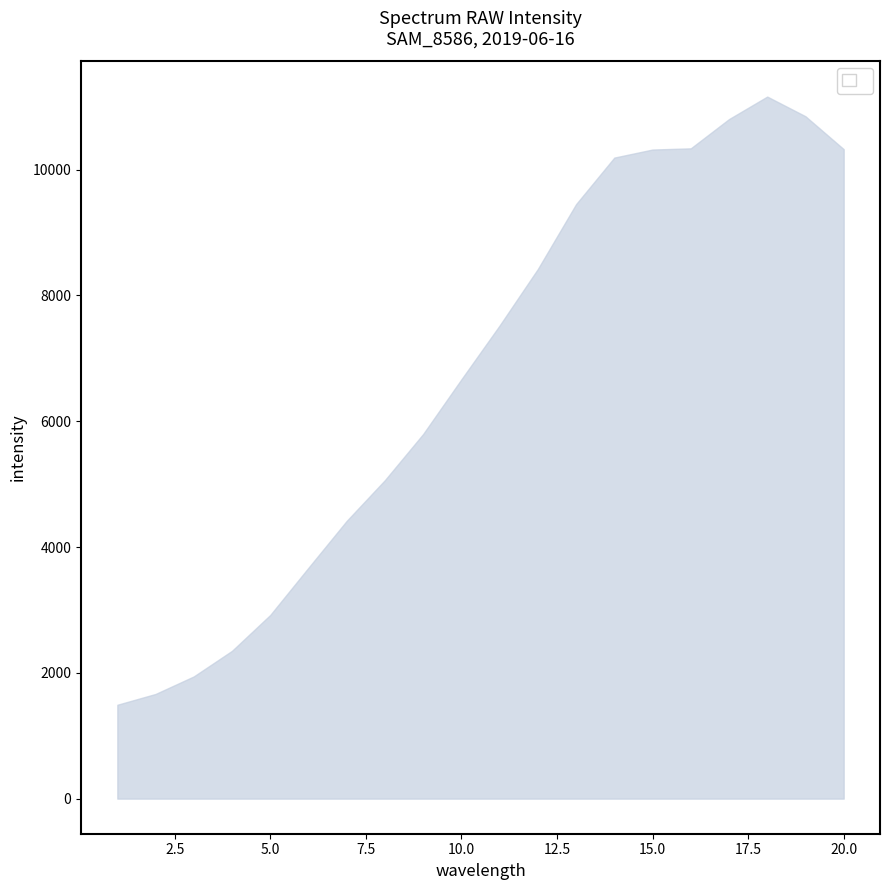

Is it true that the value at 15.0 is 10319?

True